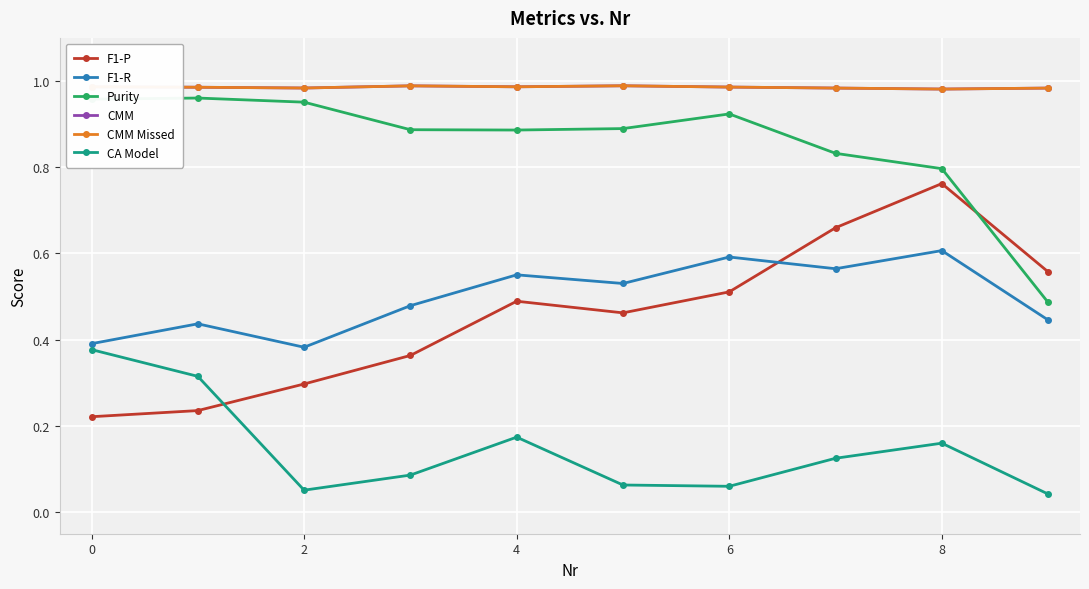

Is this an area chart (filled region under the line)?

No